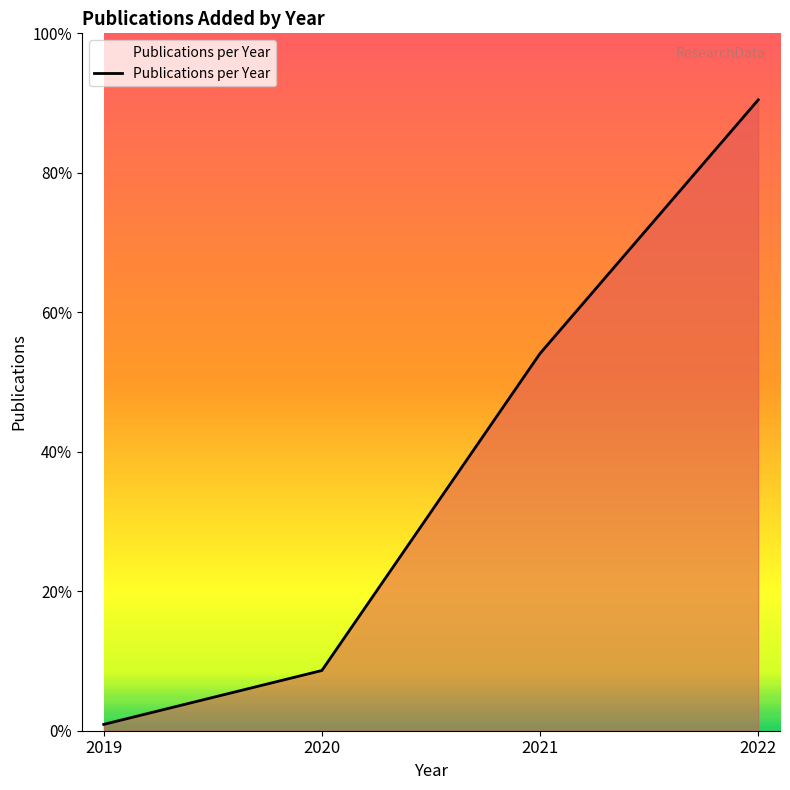

What is the ratio of the value at 2019 to the value at 2020?

0.1